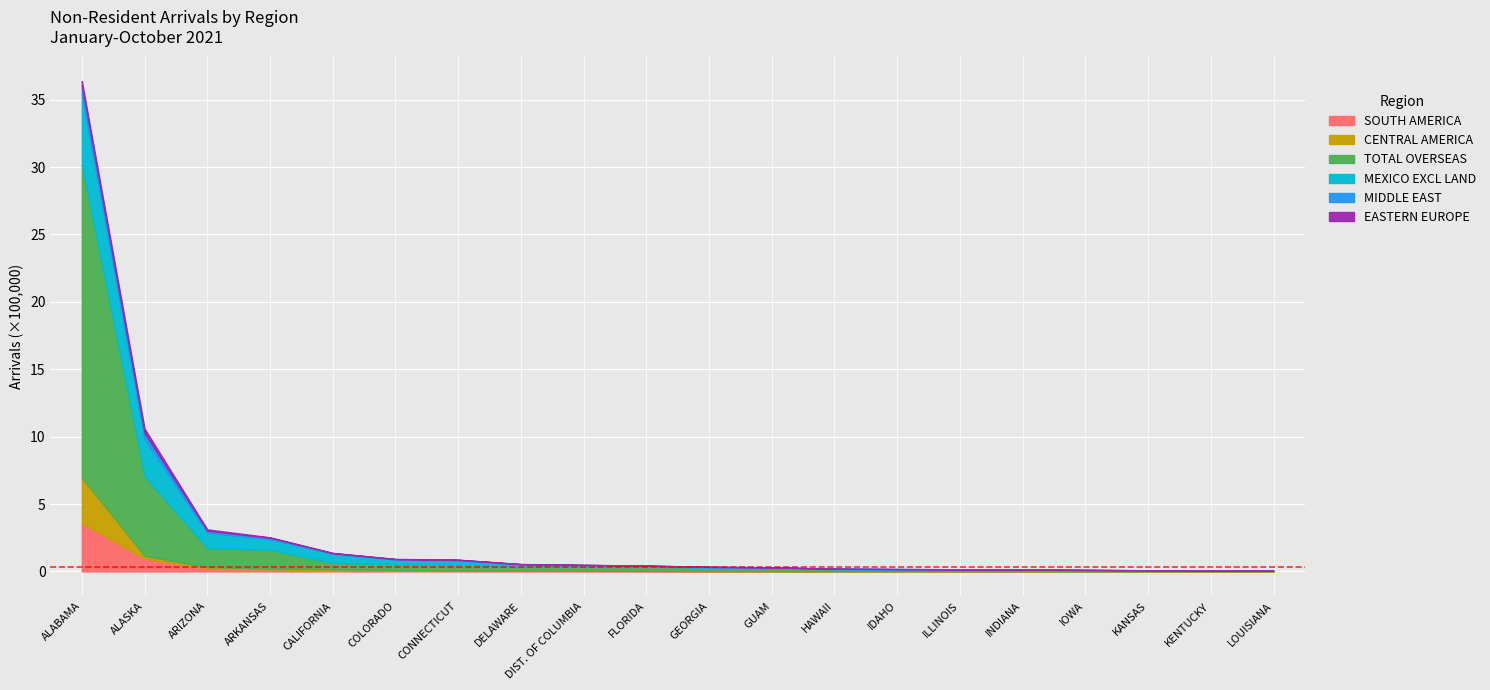

What is the maximum value for SOUTH AMERICA?

3.6